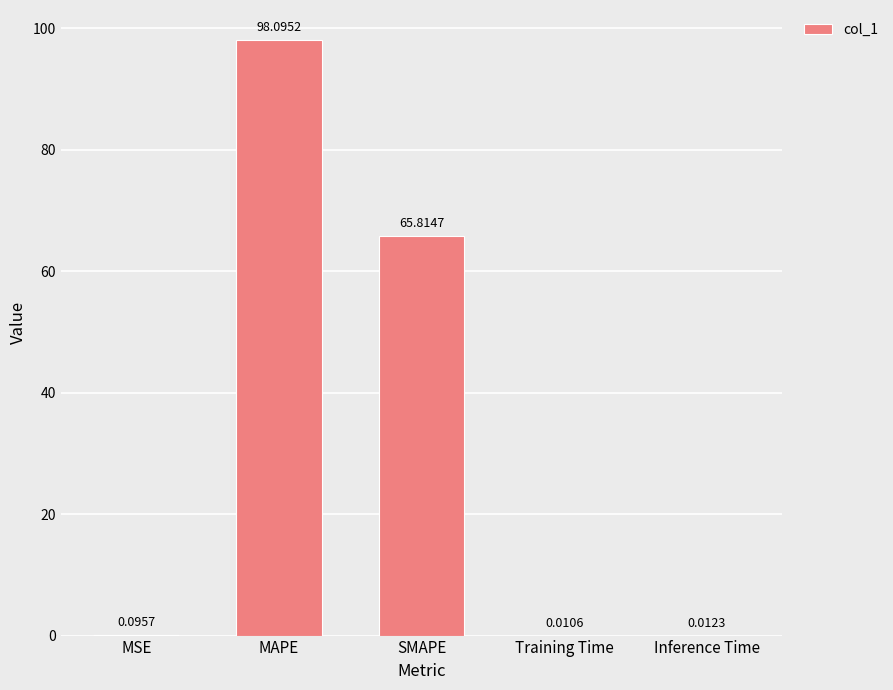

What is the sum of all values?

164.0